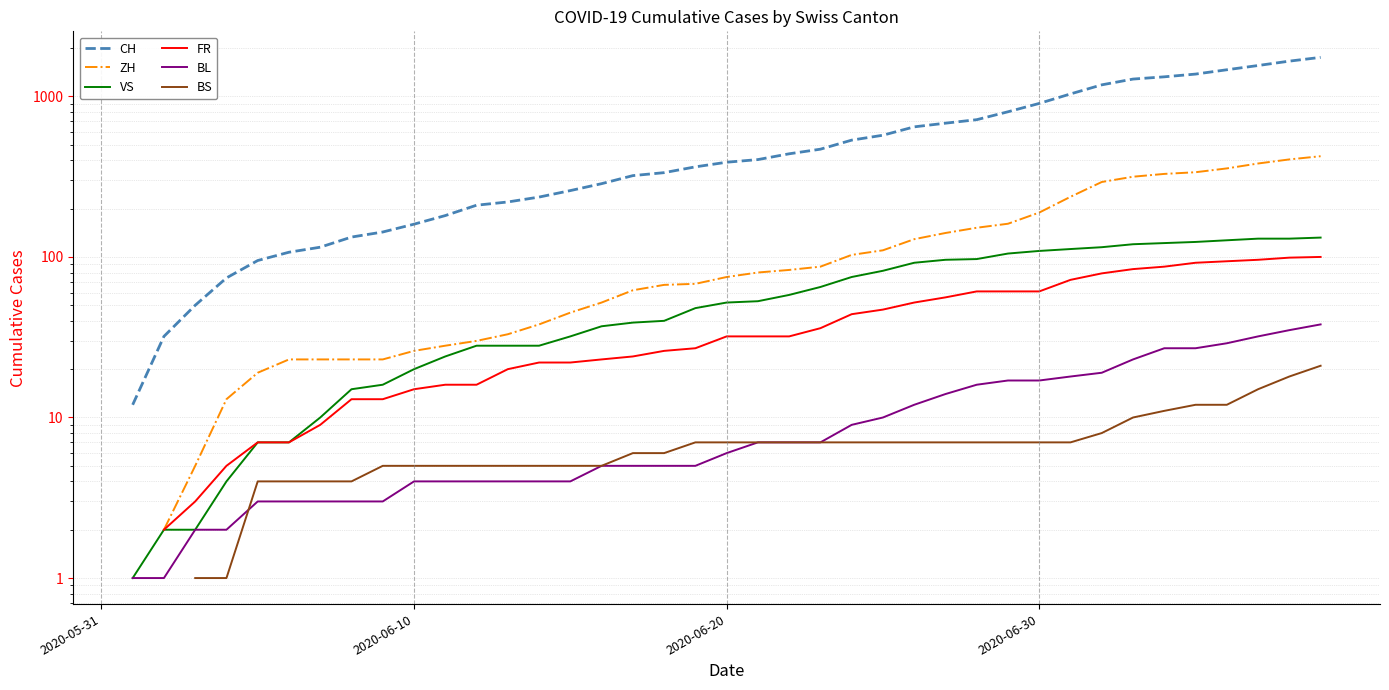

True or false: FR has more than 2 points higher than both neighbors.

False